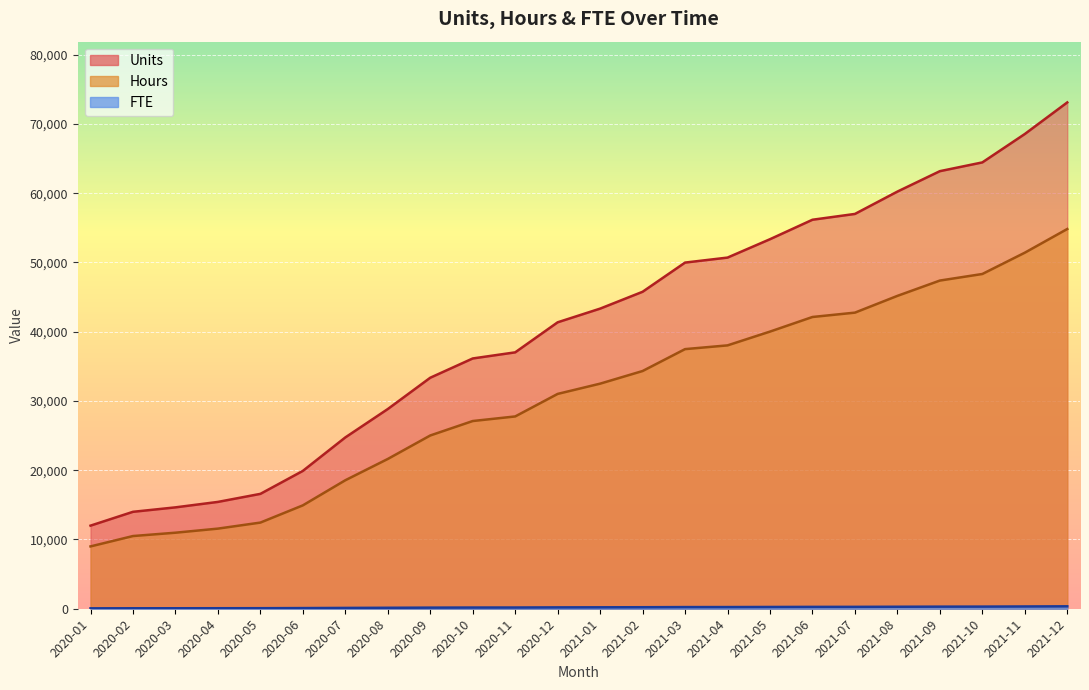

What is the difference between the maximum and minimum values in the FTE series?

291.0